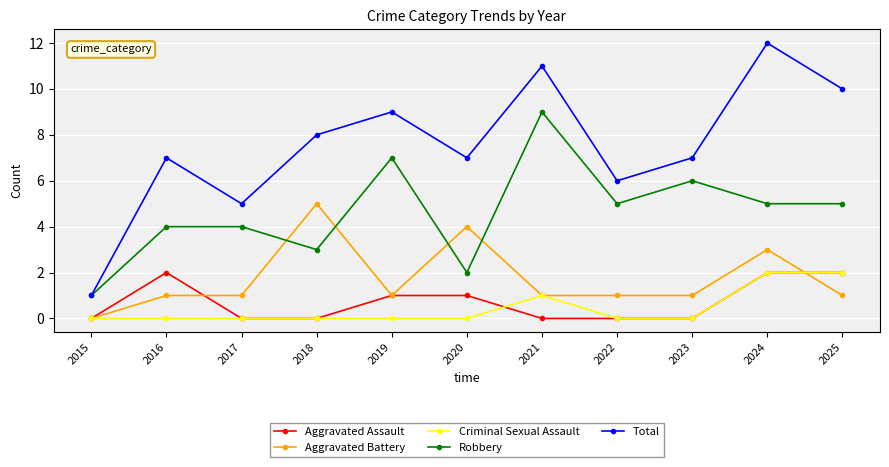

At how many categories does at least one series exceed 0?

11